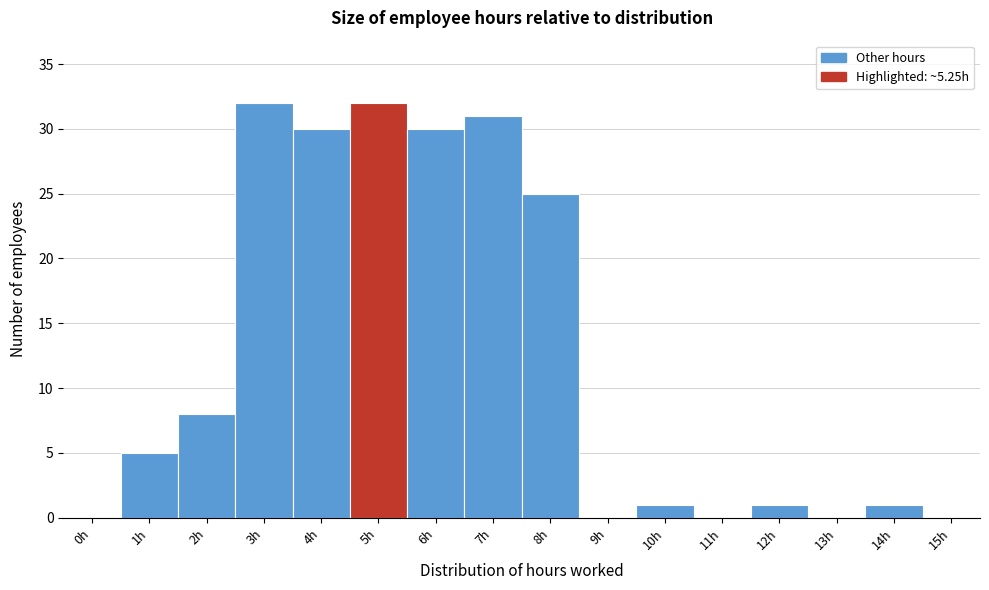

Reading left to right, extract all data points from this chart.

0h=0	1h=5	2h=8	3h=32	4h=30	5h=32	6h=30	7h=31	8h=25	9h=0	10h=1	11h=0	12h=1	13h=0	14h=1	15h=0